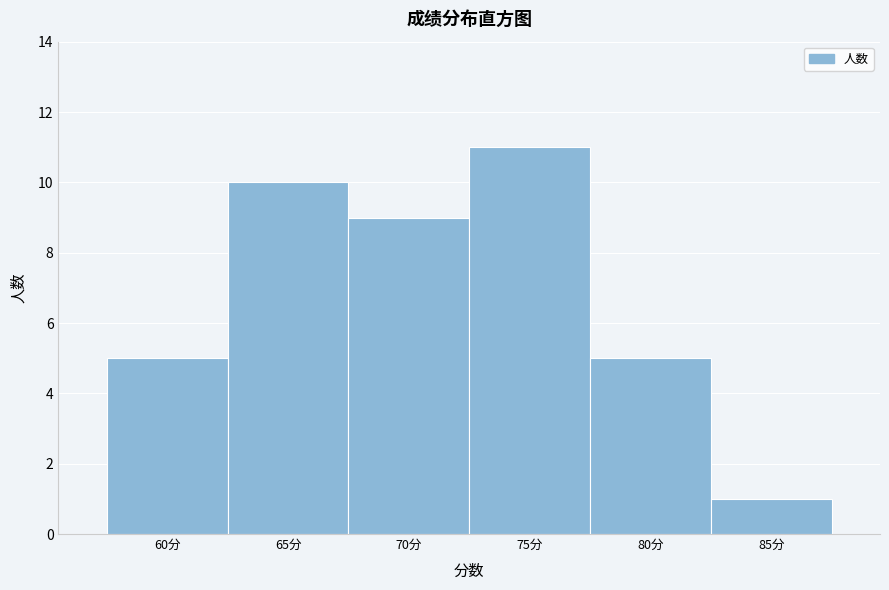

Reading left to right, transcribe all the data shown in this chart.

5	10	9	11	5	1